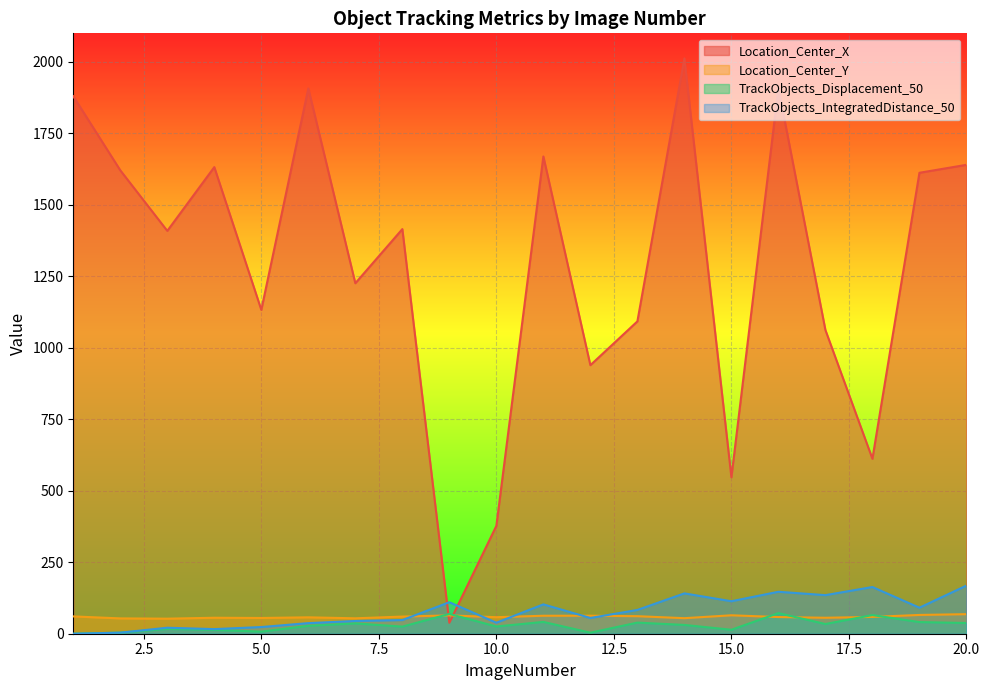

Reading right to left, what are all the values shown in this chart?

Location_Center_X: 20=1640.1	19=1612.2	18=612.0	17=1062.3	16=1908.2	15=547.4	14=2012.3	13=1092.5	12=939.3	11=1669.4	10=377.2	9=38.3	8=1415.2	7=1225.9	6=1907.5	5=1132.8	4=1632.1	3=1409.1	2=1620.9	1=1880.0
Location_Center_Y: 20=68.4	19=65.7	18=58.7	17=55.9	16=58.3	15=64.5	14=54.4	13=61.3	12=63.0	11=62.9	10=57.8	9=64.2	8=60.0	7=53.9	6=57.3	5=55.1	4=55.9	3=52.6	2=53.6	1=60.5
TrackObjects_Displacement_50: 20=37.5	19=40.7	18=65.2	17=34.0	16=72.1	15=13.8	14=30.8	13=38.9	12=3.6	11=41.3	10=25.3	9=69.2	8=24.9	7=36.1	6=27.6	5=7.3	4=13.4	3=17.0	2=3.7	1=0.0
TrackObjects_IntegratedDistance_50: 20=168.3	19=91.0	18=163.3	17=134.9	16=146.7	15=113.6	14=141.1	13=83.2	12=55.1	11=102.7	10=38.5	9=110.2	8=47.8	7=44.6	6=37.0	5=23.4	4=16.1	3=21.0	2=3.7	1=0.0